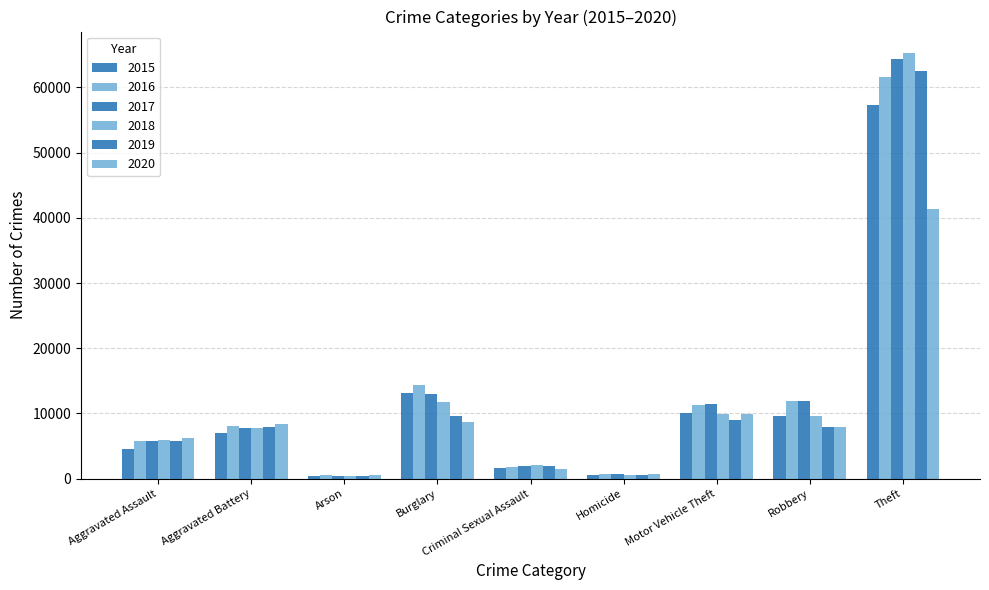

The 2018 series shows 1048 at Homicide. True or false?

False